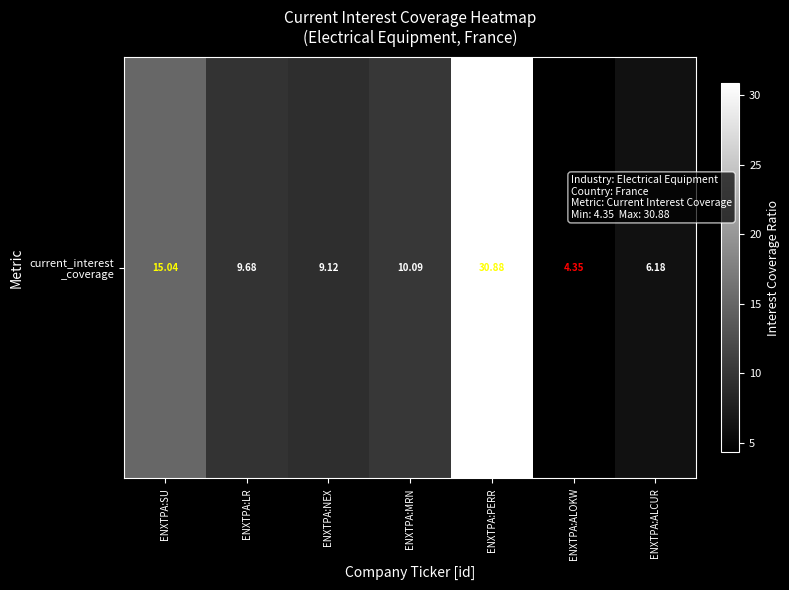

What is the average value?

12.2